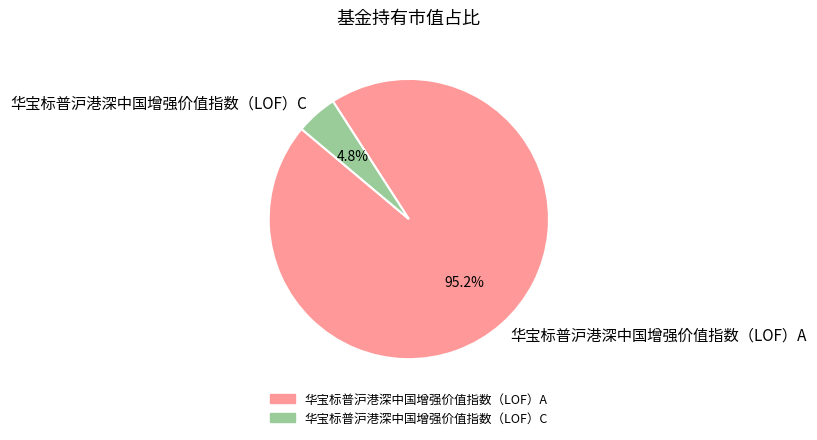

What is the total percentage of 华宝标普沪港深中国增强价值指数（LOF）C and 华宝标普沪港深中国增强价值指数（LOF）A?

100.0%